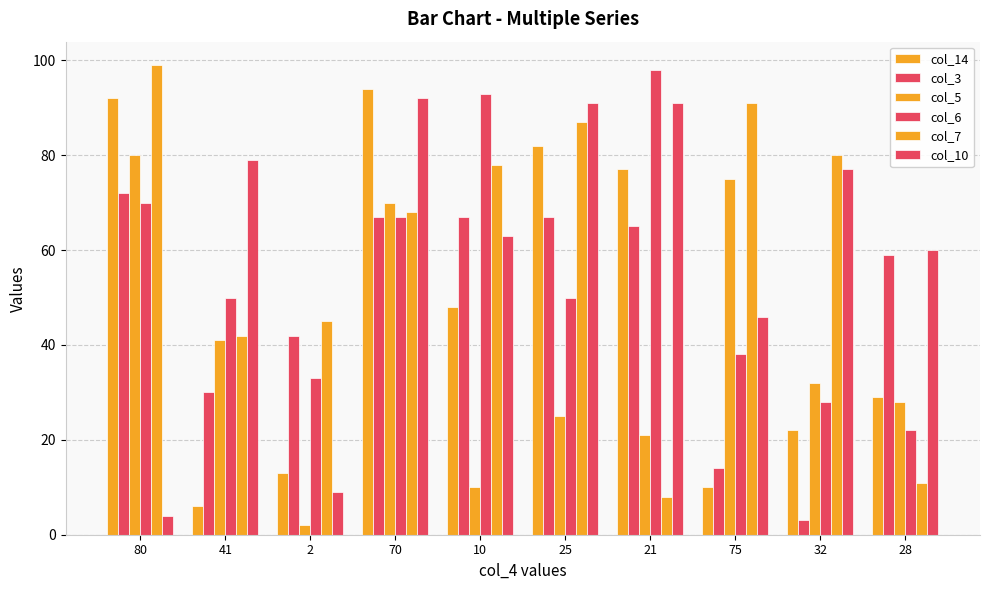

Which series changed the most between 41 and 70?

col_14